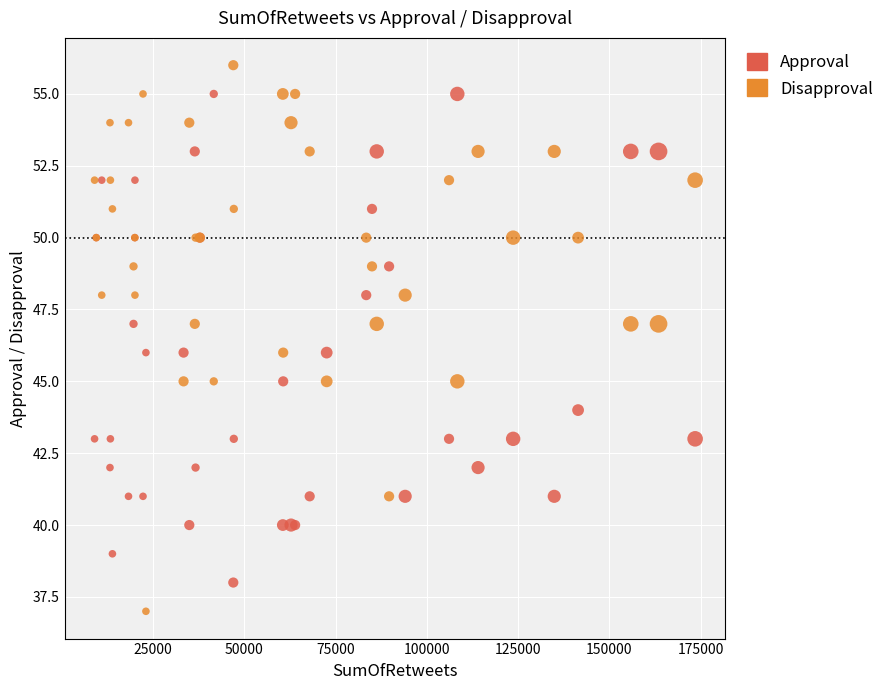

Which series contains the highest Y value?

Disapproval